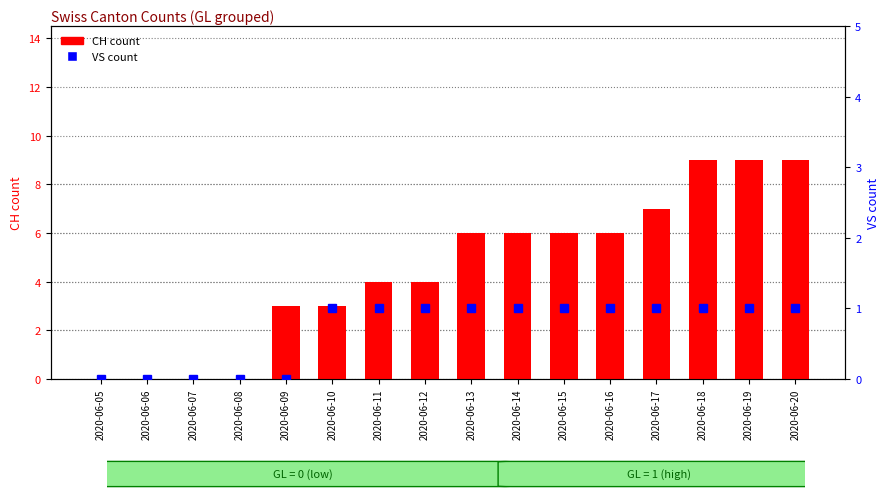

Reading left to right, transcribe all the data shown in this chart.

CH (total): 2020-06-05=0	2020-06-06=0	2020-06-07=0	2020-06-08=0	2020-06-09=3	2020-06-10=3	2020-06-11=4	2020-06-12=4	2020-06-13=6	2020-06-14=6	2020-06-15=6	2020-06-16=6	2020-06-17=7	2020-06-18=9	2020-06-19=9	2020-06-20=9
VS: 2020-06-05=0	2020-06-06=0	2020-06-07=0	2020-06-08=0	2020-06-09=0	2020-06-10=1	2020-06-11=1	2020-06-12=1	2020-06-13=1	2020-06-14=1	2020-06-15=1	2020-06-16=1	2020-06-17=1	2020-06-18=1	2020-06-19=1	2020-06-20=1